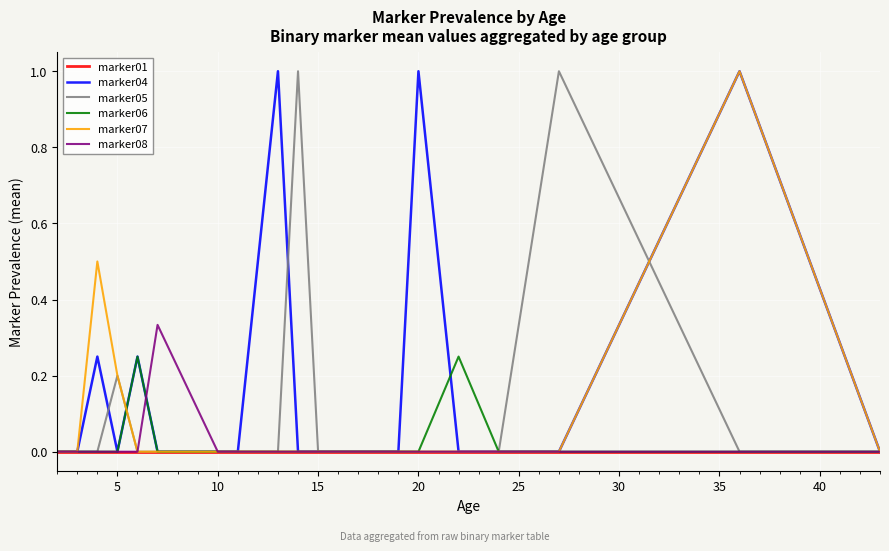

What is the maximum value shown in the chart?

1.0